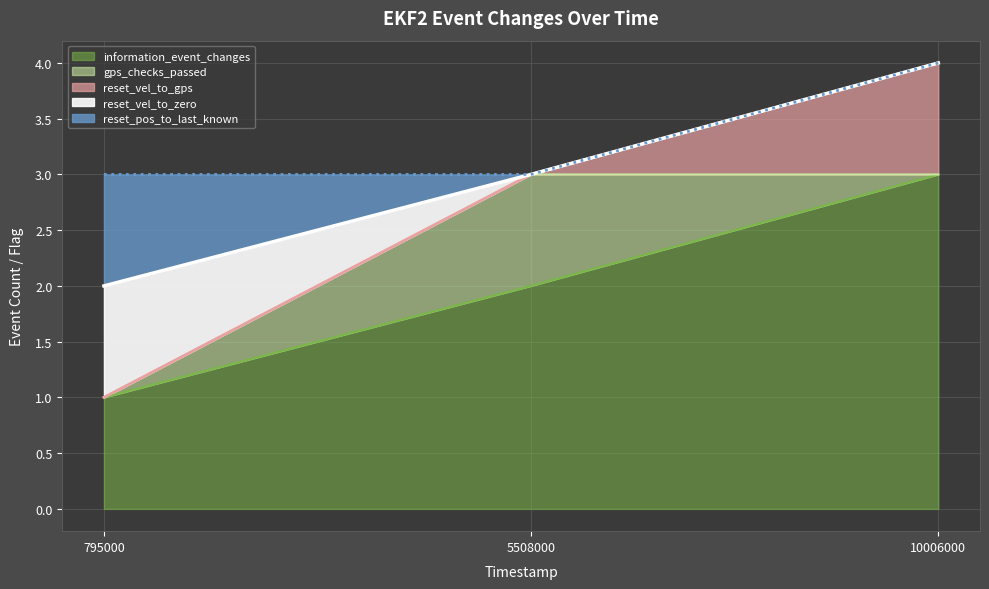

What is the difference between the maximum and minimum values in the information_event_changes series?

2